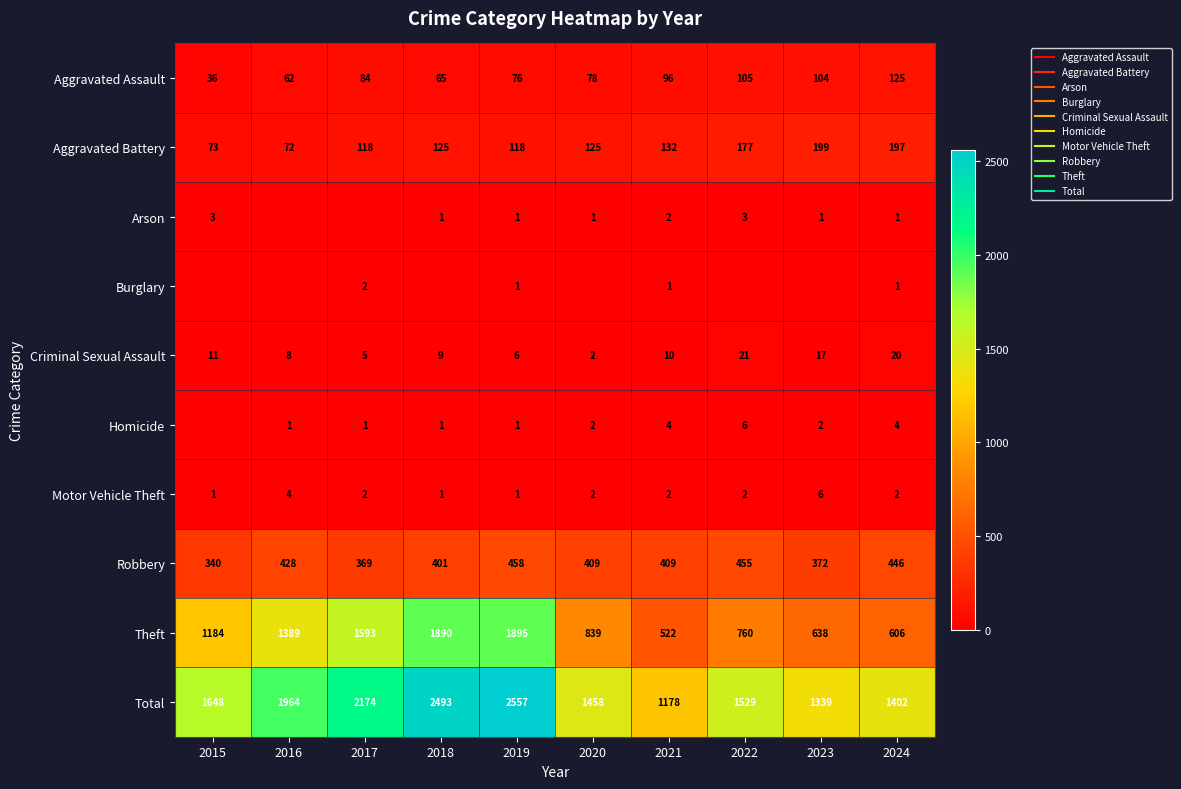

What is the minimum value for Aggravated Battery?

72